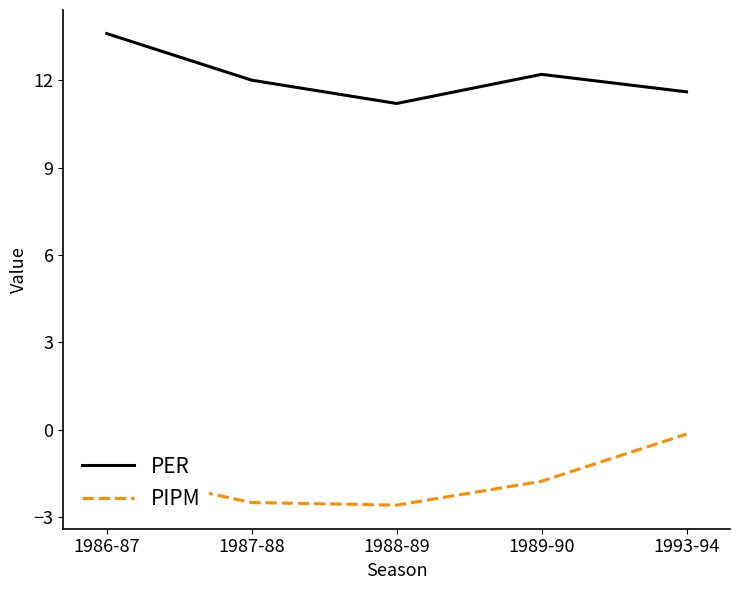

Count the number of categories in the chart.

5